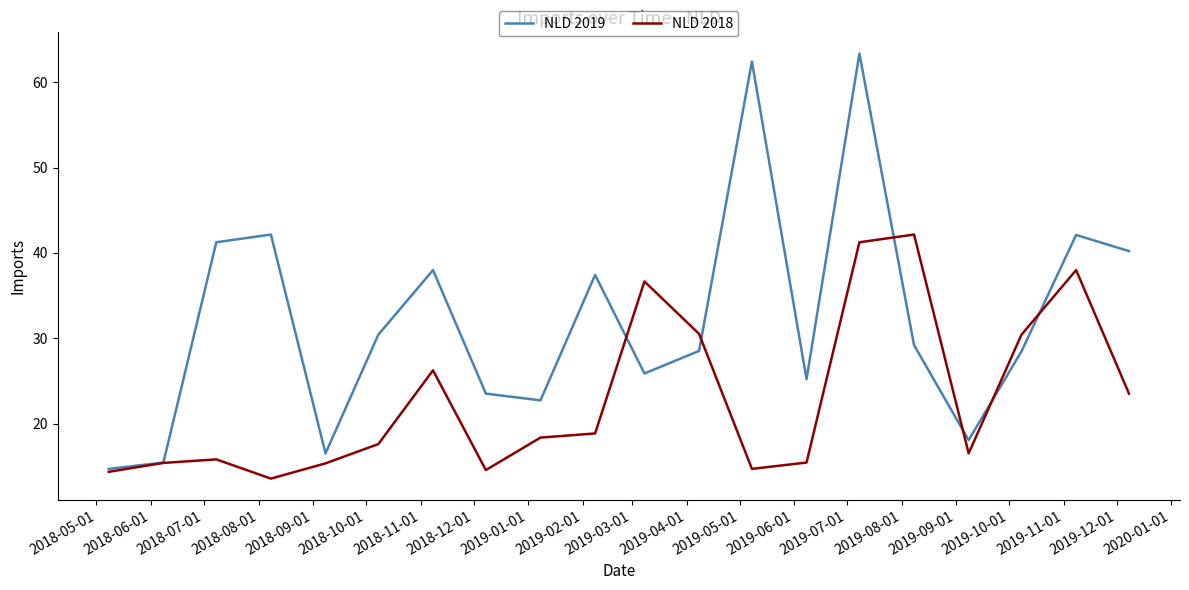

Which series has the largest total across all categories?

NLD 2019